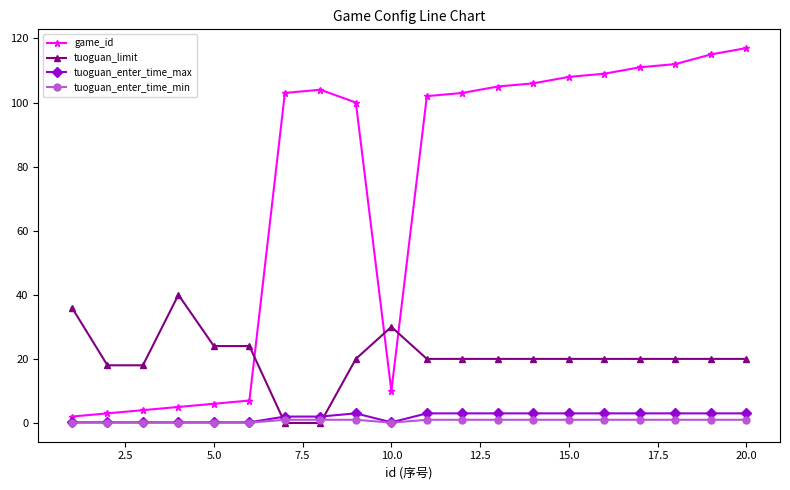

What is the maximum value shown in the chart?

117.0